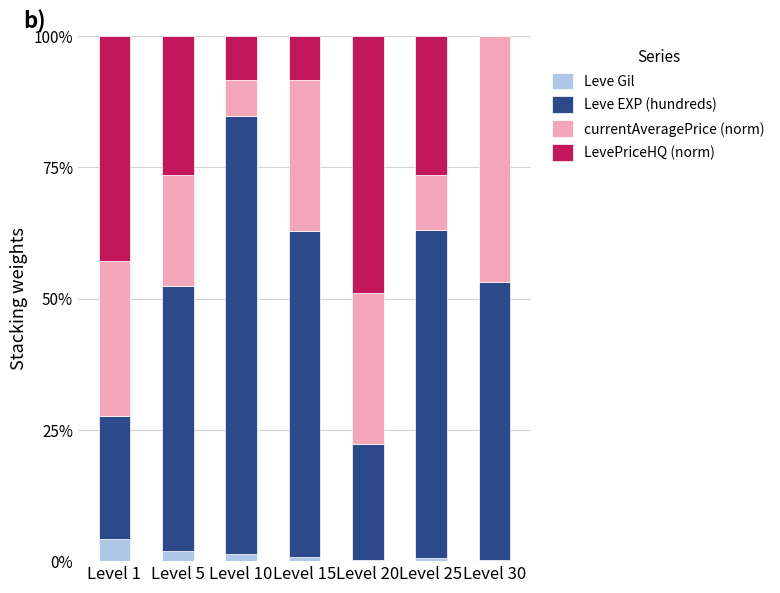

What is the total value across all series at Level 10?

100.0